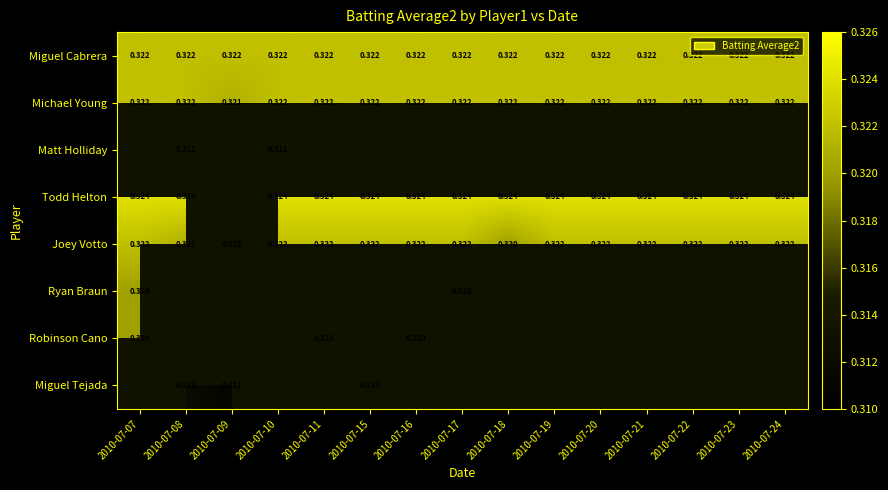

Which series has the largest total across all categories?

Miguel Cabrera